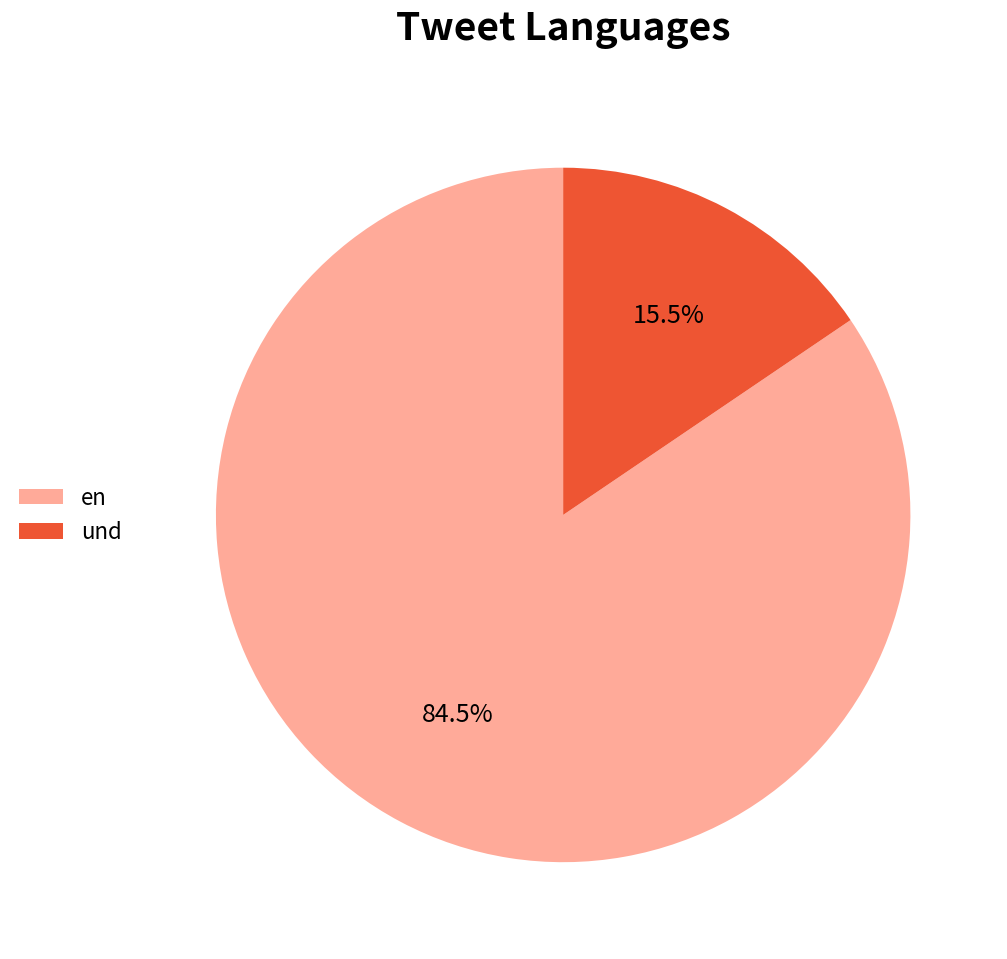

How many segments does this pie chart have?

2